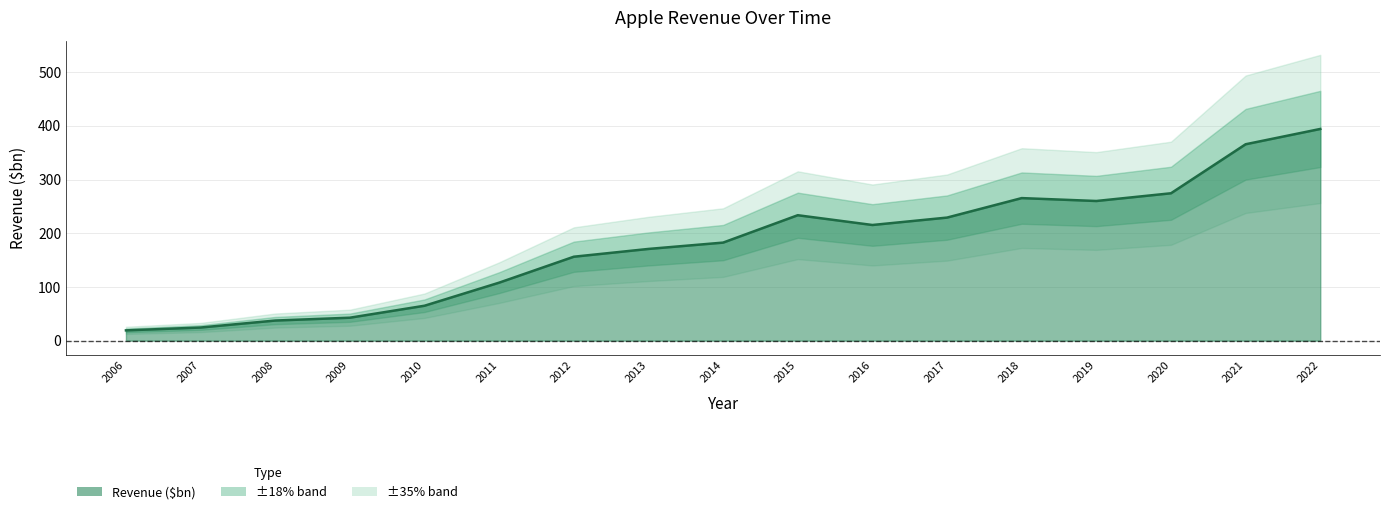

Reading left to right, transcribe all the data shown in this chart.

2006=19.1	2007=24.4	2008=37.4	2009=42.7	2010=65.0	2011=108.0	2012=156.3	2013=170.8	2014=182.6	2015=233.6	2016=215.4	2017=229.2	2018=265.5	2019=260.1	2020=274.5	2021=365.8	2022=394.3